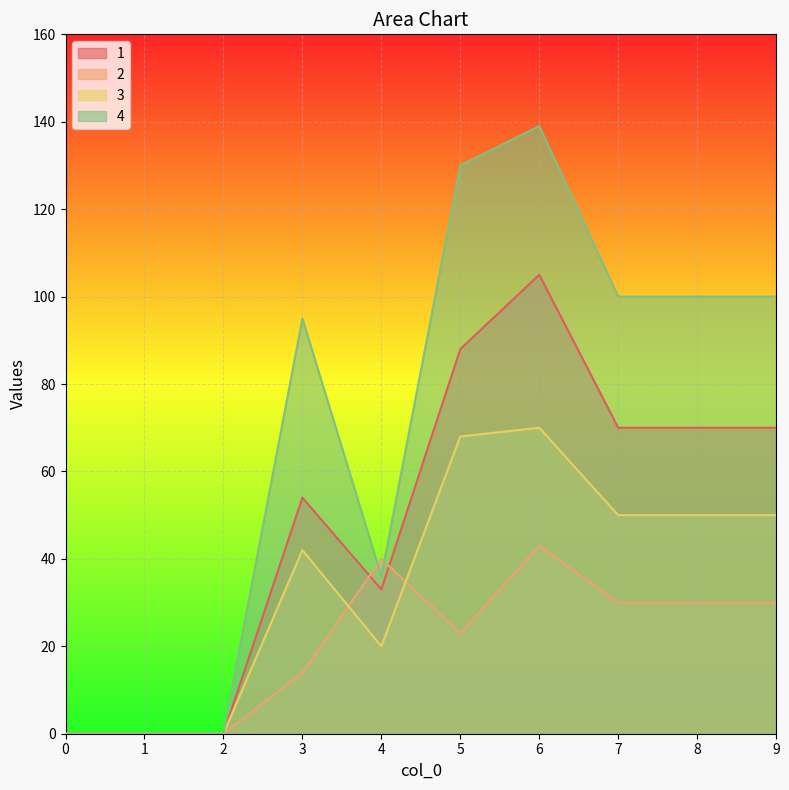

Where is the first local minimum for 4?

4